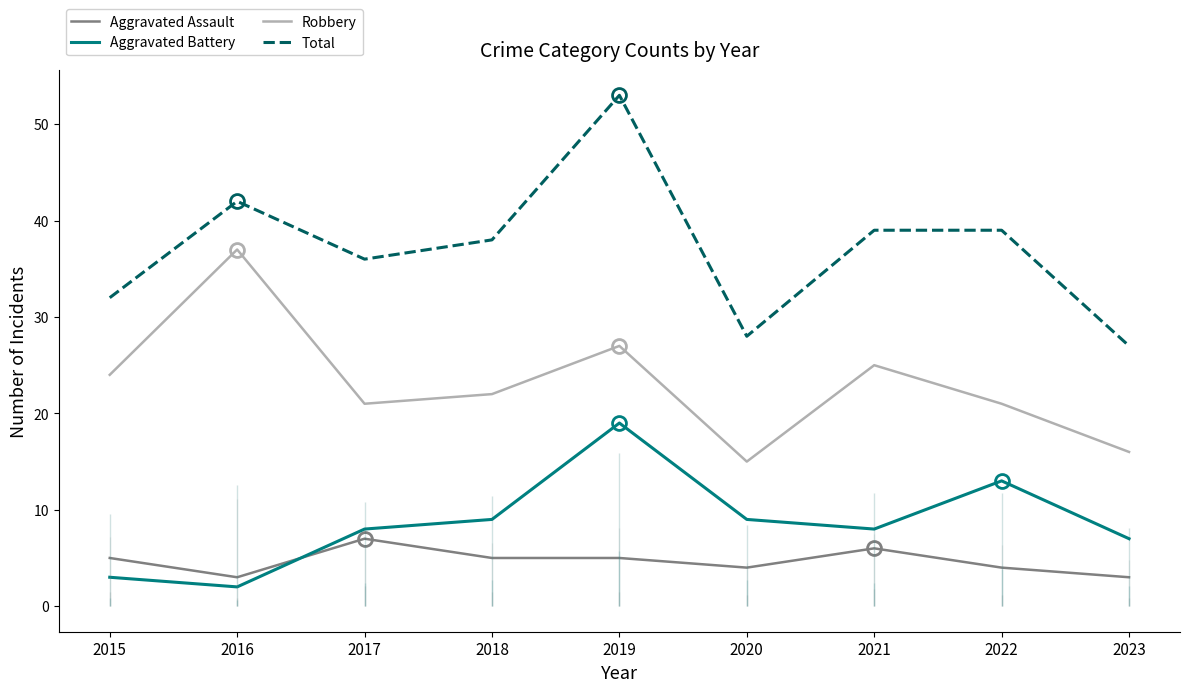

Between 2017 and 2019, which series saw the biggest shift?

Total